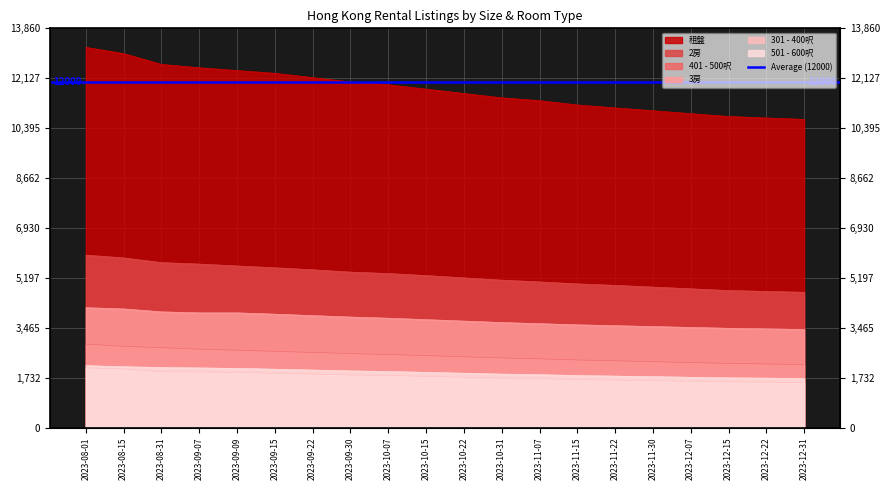

True or false: 401 - 500呎 and 2房 cross at least once.

False